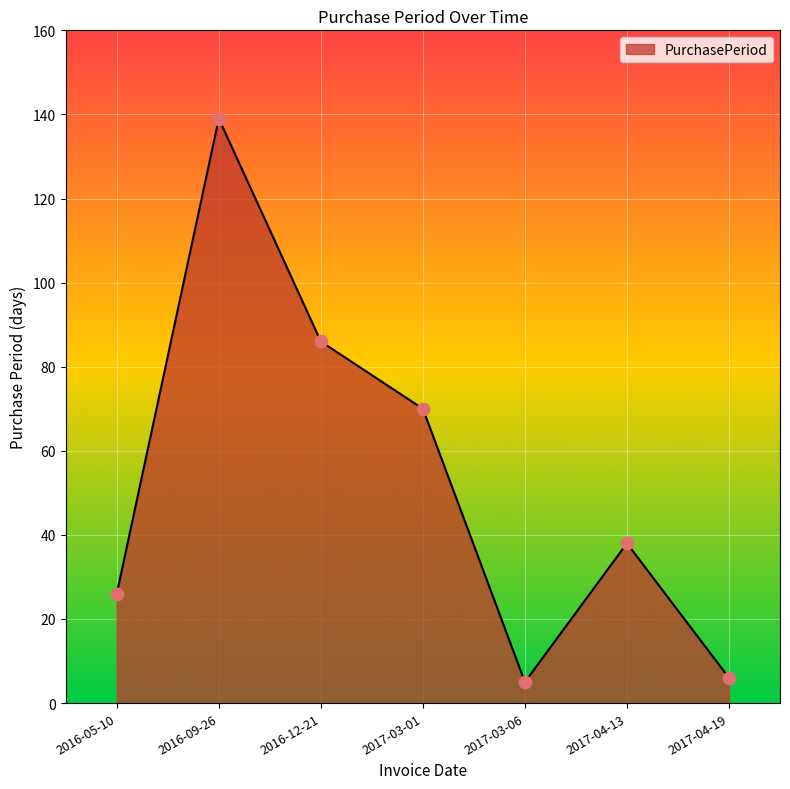

Which has a higher value, 2016-09-26 or 2017-04-19?

2016-09-26